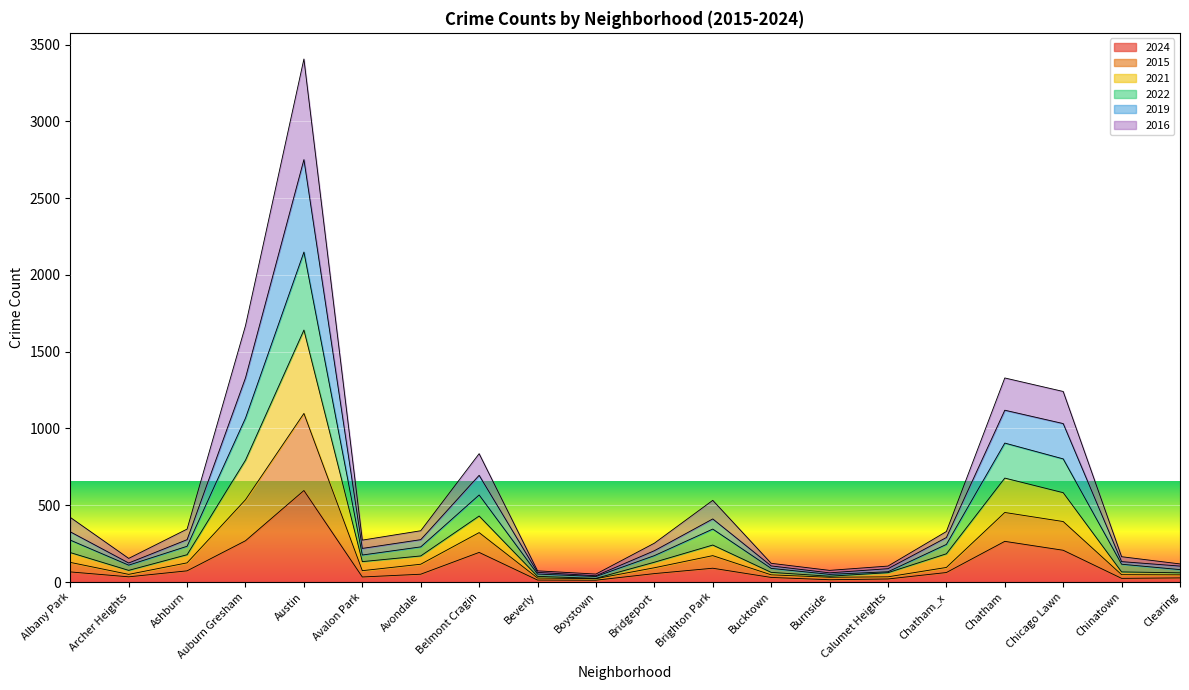

What is the average value of the 2024 series?

107